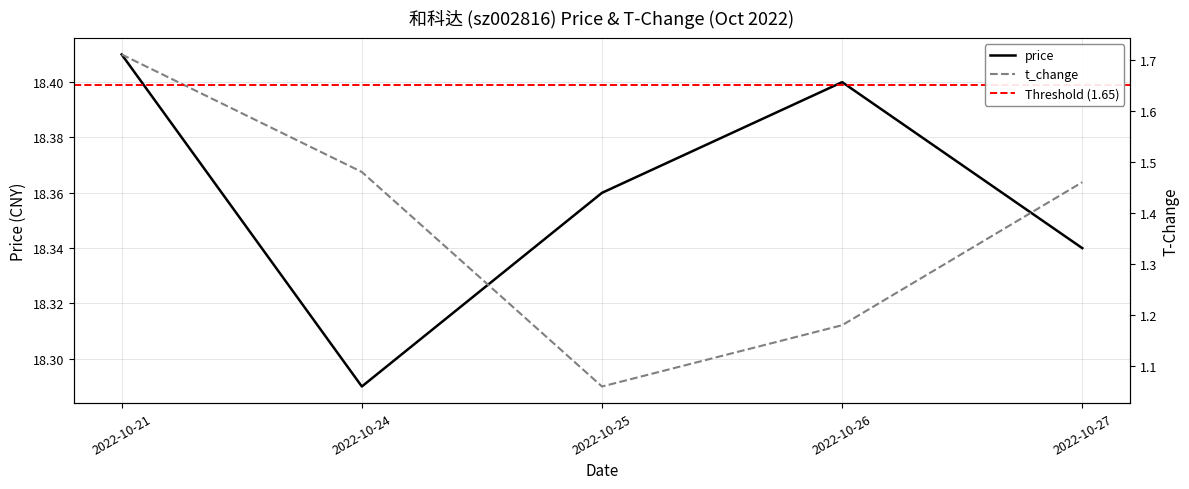

At which label does price reach its peak?

2022-10-21